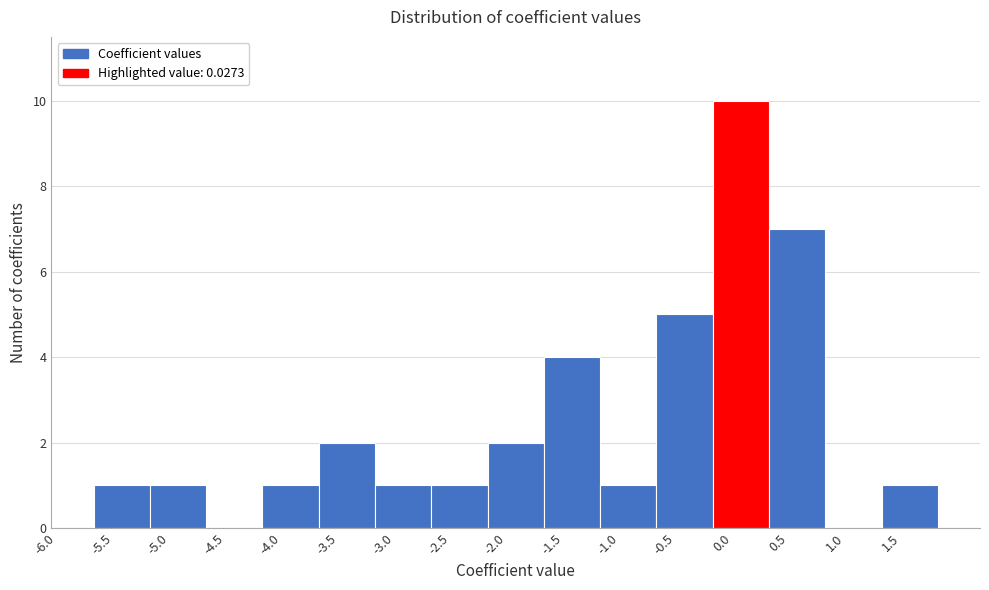

How tall is the bar that spans 1.3 to 1.8 on the x-axis? Neither the bar edges nor the heights are printed on the chart, so give them approximately, as read against the axes.

1